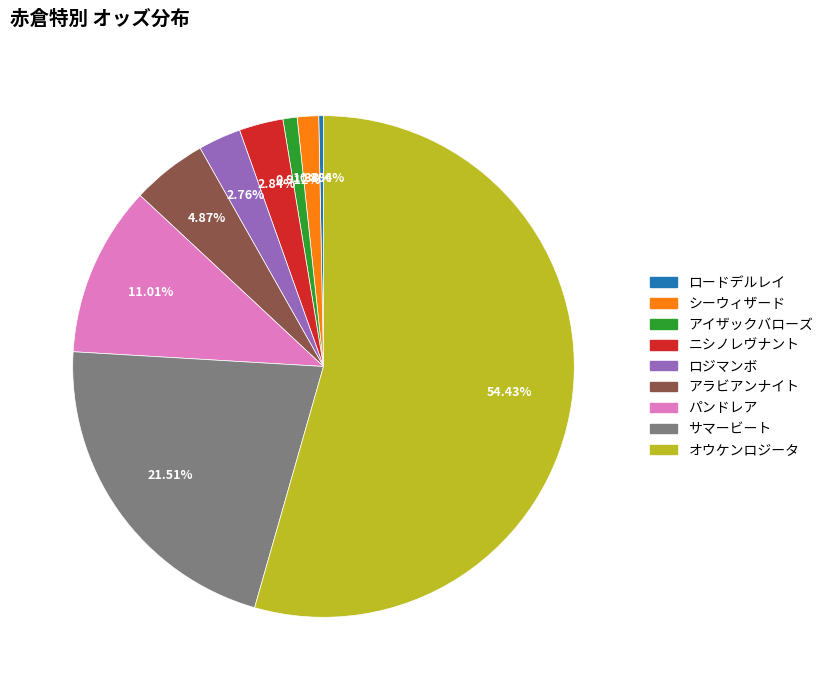

Which category has the biggest portion of the pie?

オウケンロジータ